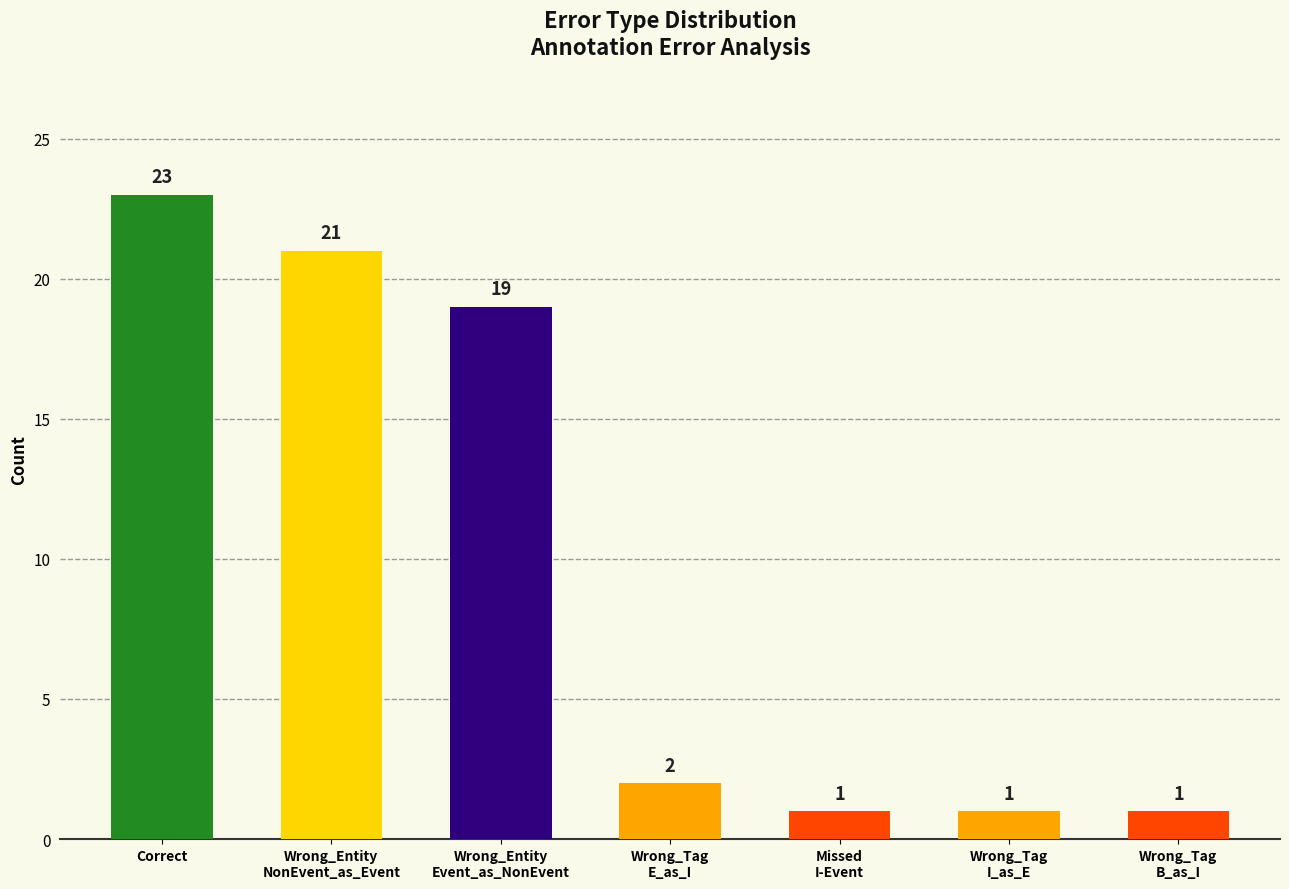

What is the difference between the maximum and minimum values?

22